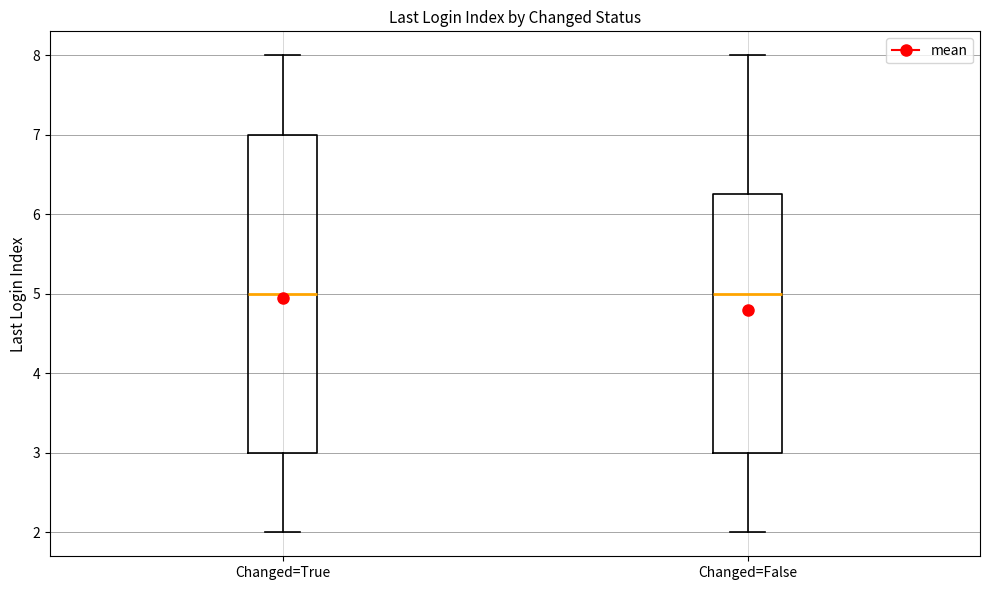

Reading left to right, transcribe this box plot: for each box, give where its median line is, the range the box spans, and where its two whiskers end, as read against the y-axis. The values are not printed on the chart, so give them approximately, as read against the axis.

Changed=True: median 5.0, box 3.0 to 7.0, whiskers 2.0 to 8.0
Changed=False: median 5.0, box 3.0 to 6.3, whiskers 2.0 to 8.0